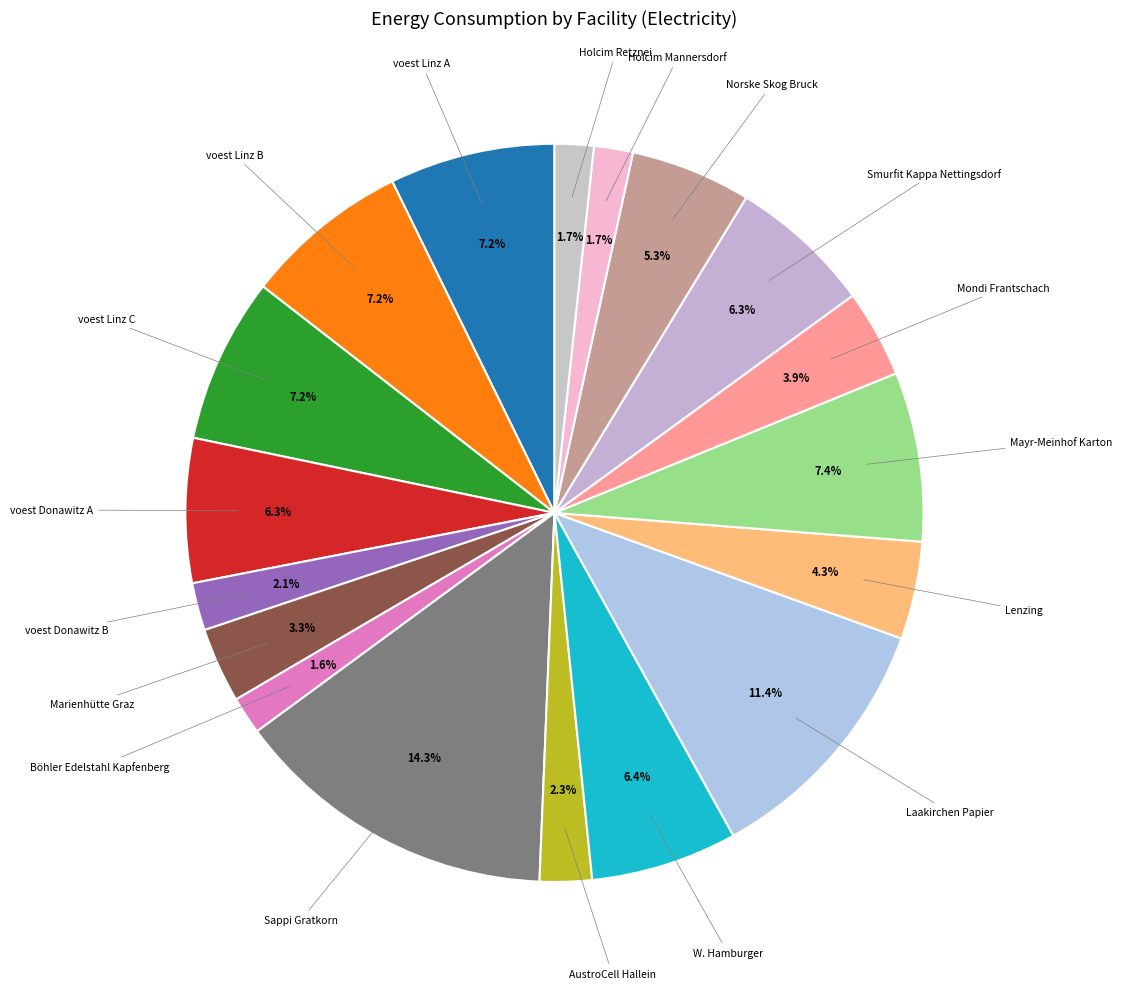

What is the largest slice in the pie chart?

Sappi Gratkorn